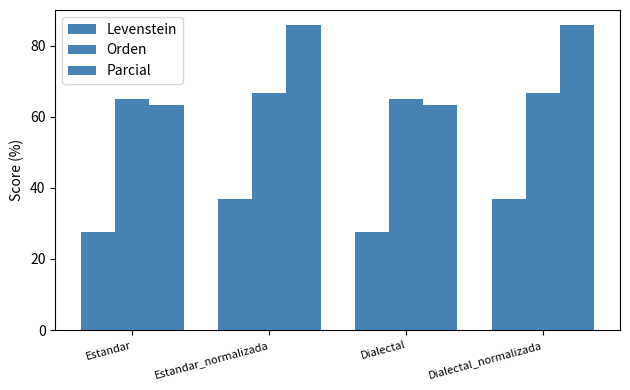

What is the label of the 2nd bar from the left?

Estandar_normalizada